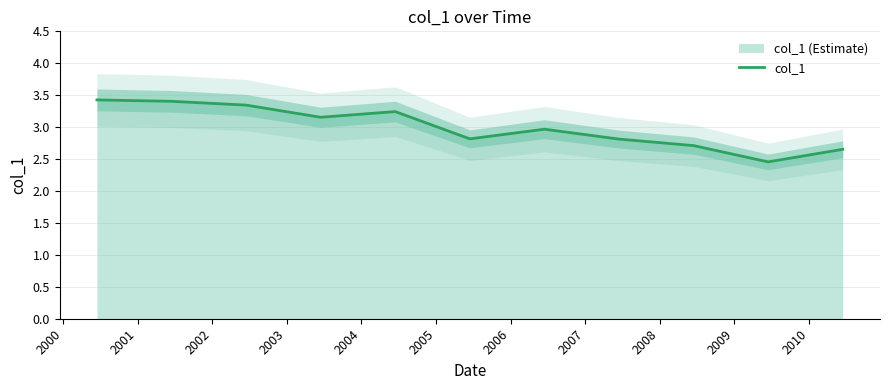

What is the minimum value for col_1?

2.5